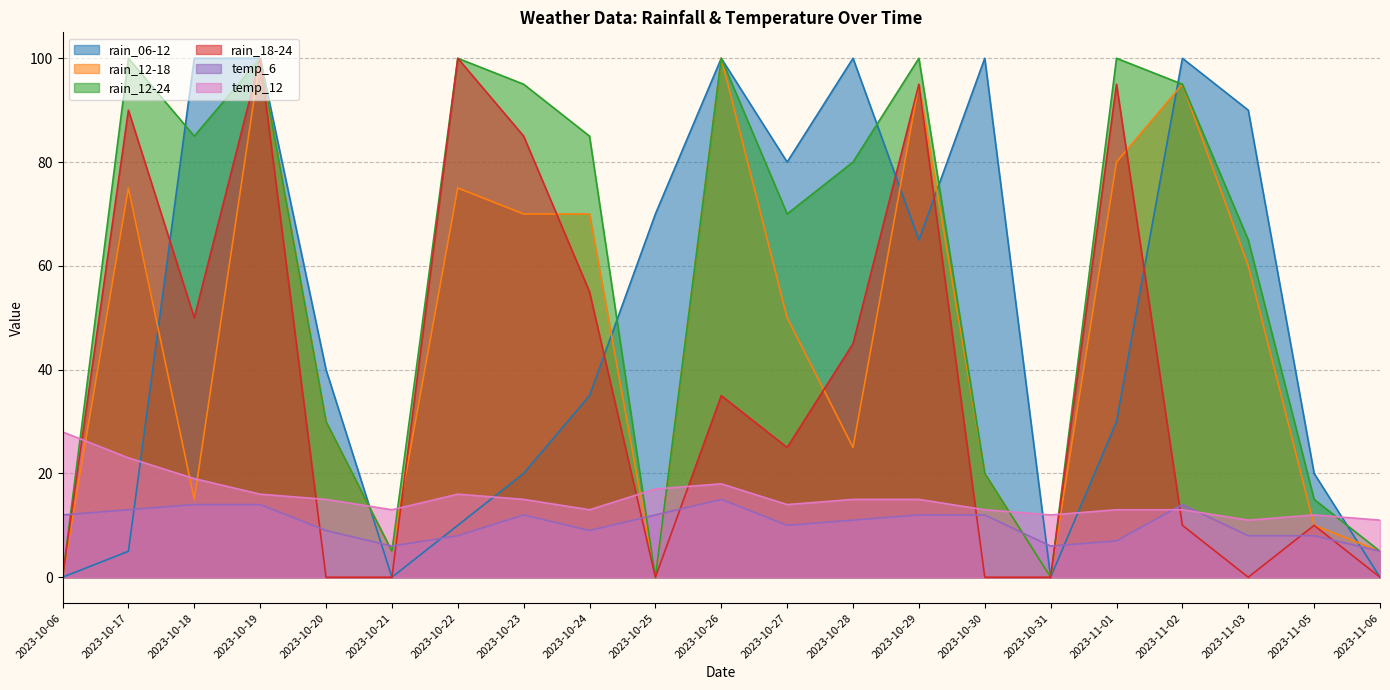

Read the rain_18-24 value at 2023-11-01.

95